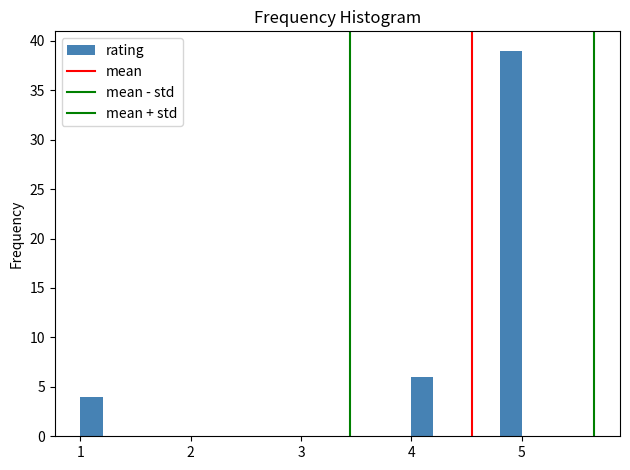

Around what value on the x-axis is the tallest bar? Give the approximate position of its centre, as read against the axis.

4.9